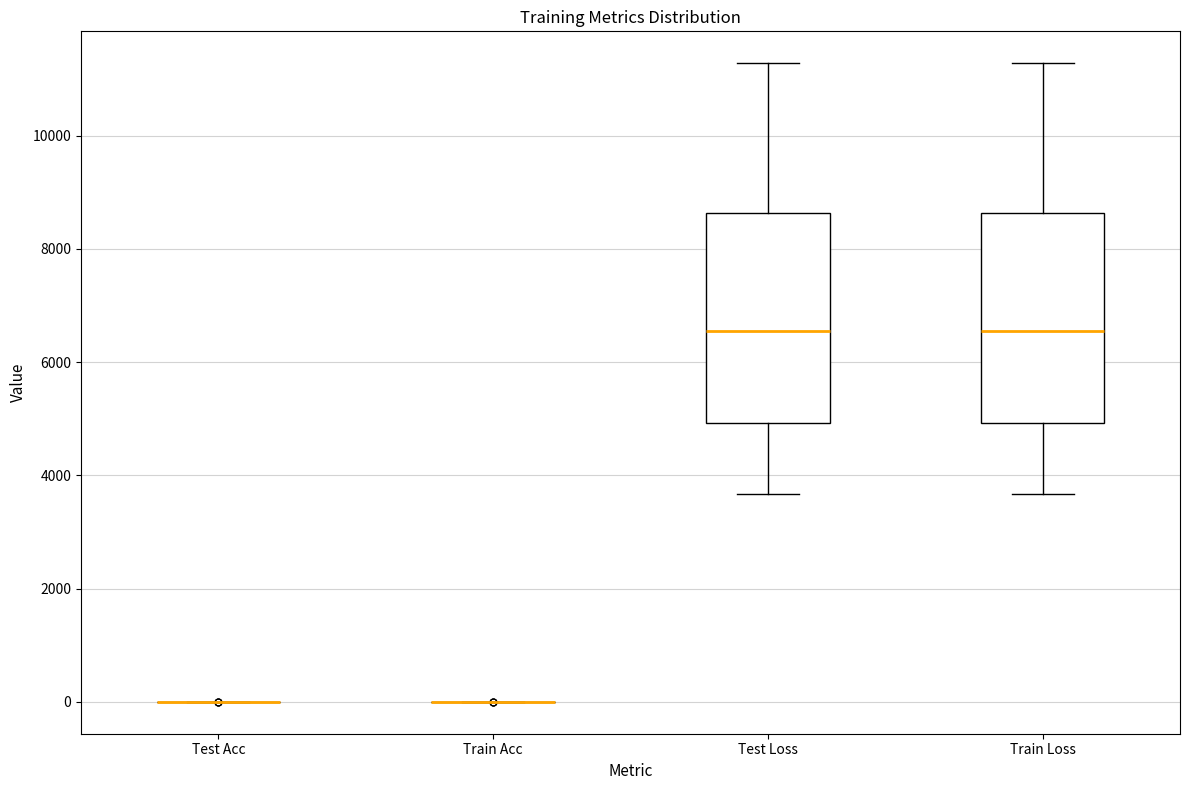

Reading left to right, transcribe this box plot: for each box, give where its median line is, the range the box spans, and where its two whiskers end, as read against the y-axis. The values are not printed on the chart, so give them approximately, as read against the axis.

Test Acc: box collapsed to a line at 0, whiskers 0 to 0
Train Acc: box collapsed to a line at 0, whiskers 0 to 0
Test Loss: median 6600, box 5000 to 8600, whiskers 3600 to 11200
Train Loss: median 6600, box 5000 to 8600, whiskers 3600 to 11200